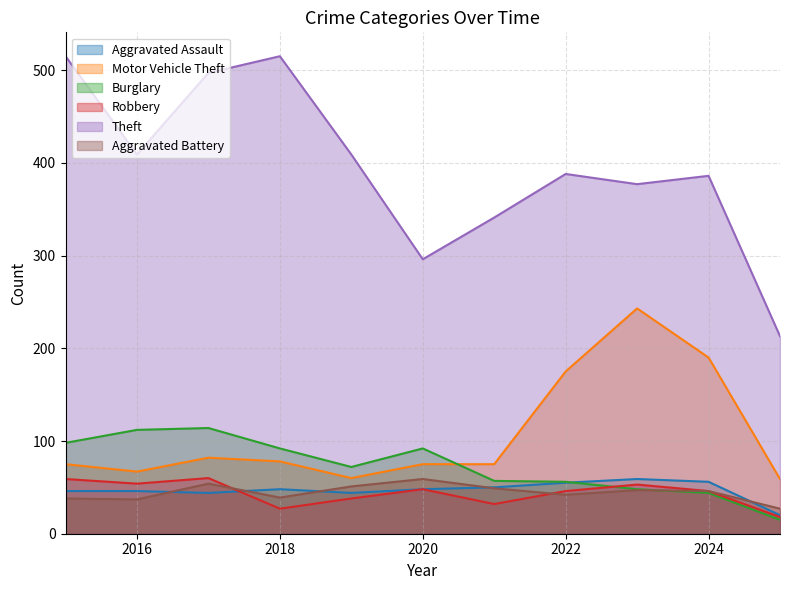

What is the average value of the Burglary series?

73